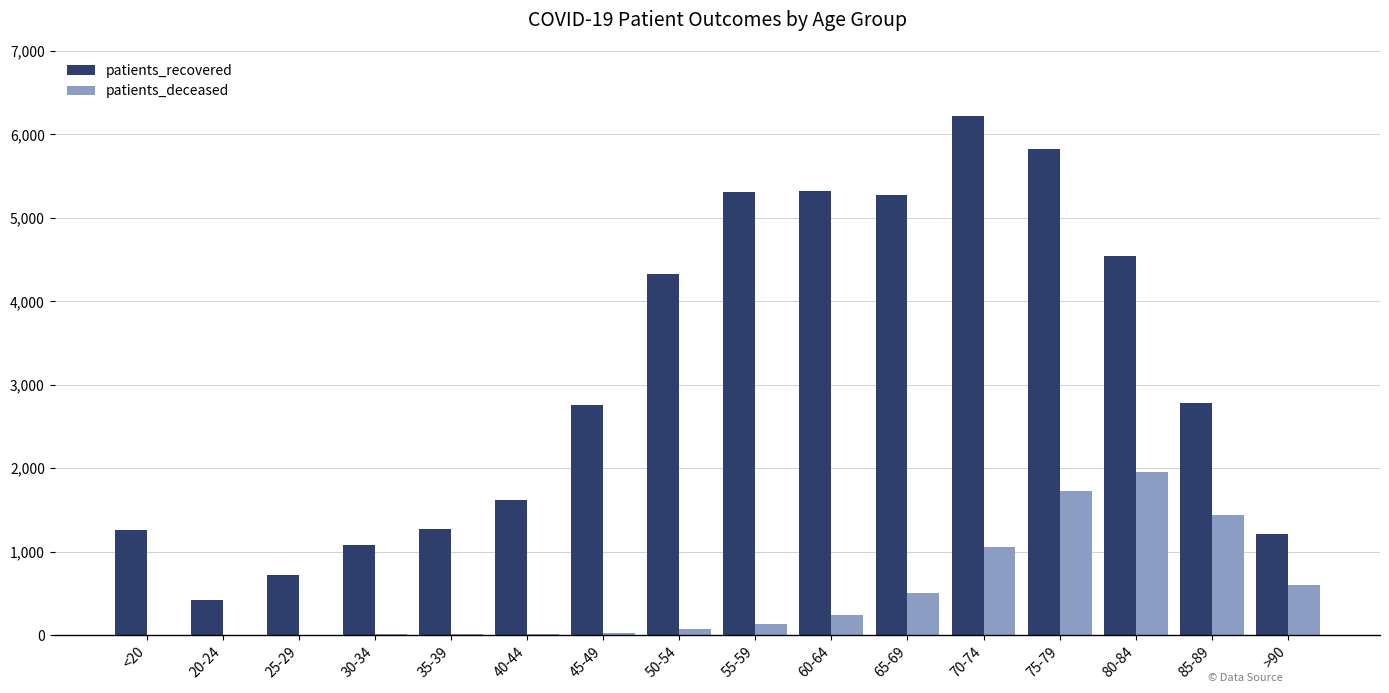

What is the total value across all series at 80-84?

6491